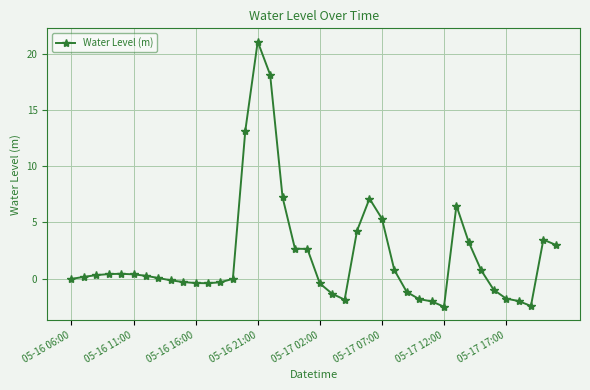

What is the difference between the second highest and second lowest values?

20.6